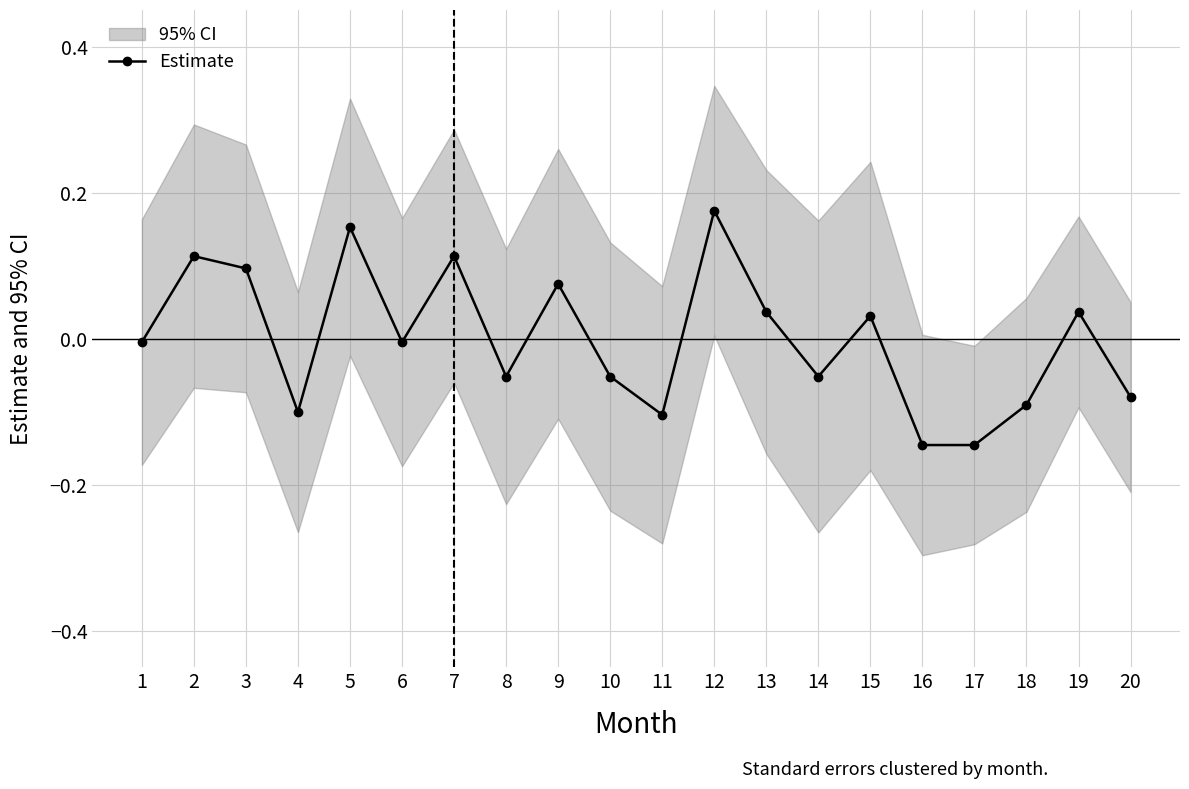

Reading left to right, transcribe all the data shown in this chart.

-0.0	0.1	0.1	-0.1	0.2	-0.0	0.1	-0.1	0.1	-0.1	-0.1	0.2	0.0	-0.1	0.0	-0.1	-0.1	-0.1	0.0	-0.1